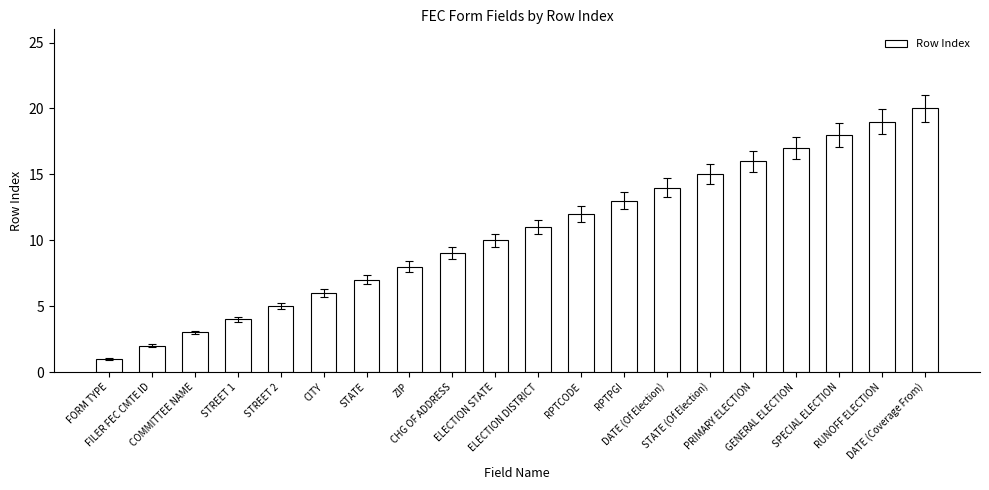

What position from the left is CHG OF ADDRESS?

9